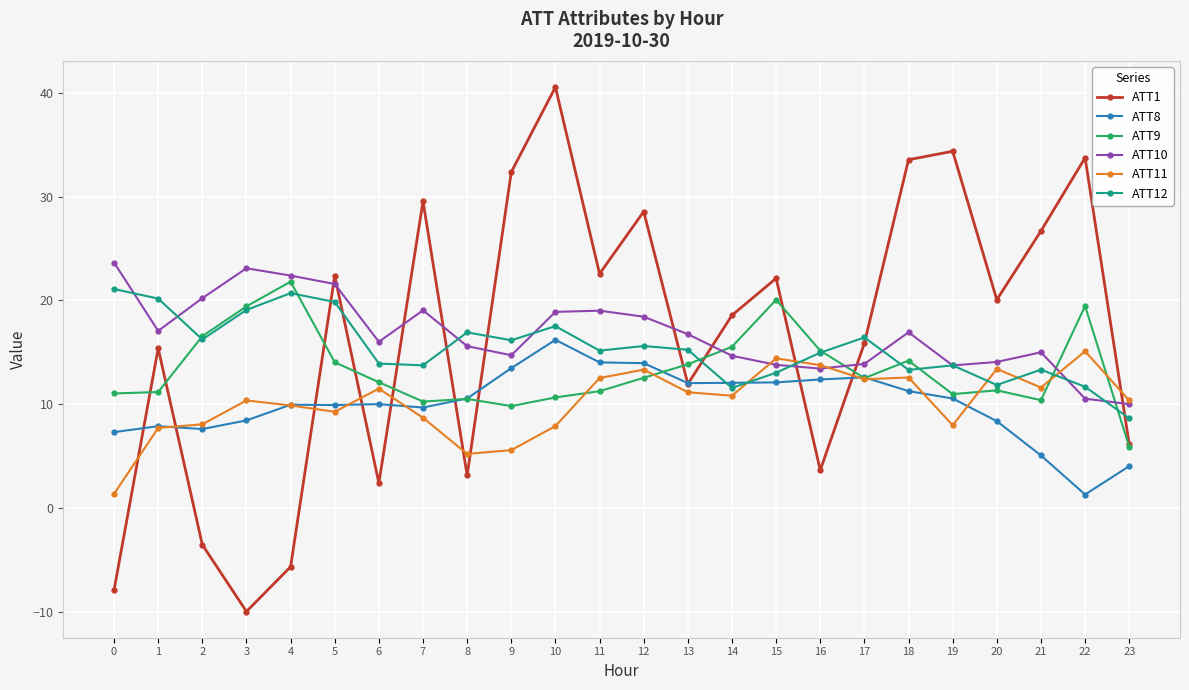

True or false: ATT9 has more than 0 points higher than both neighbors.

True